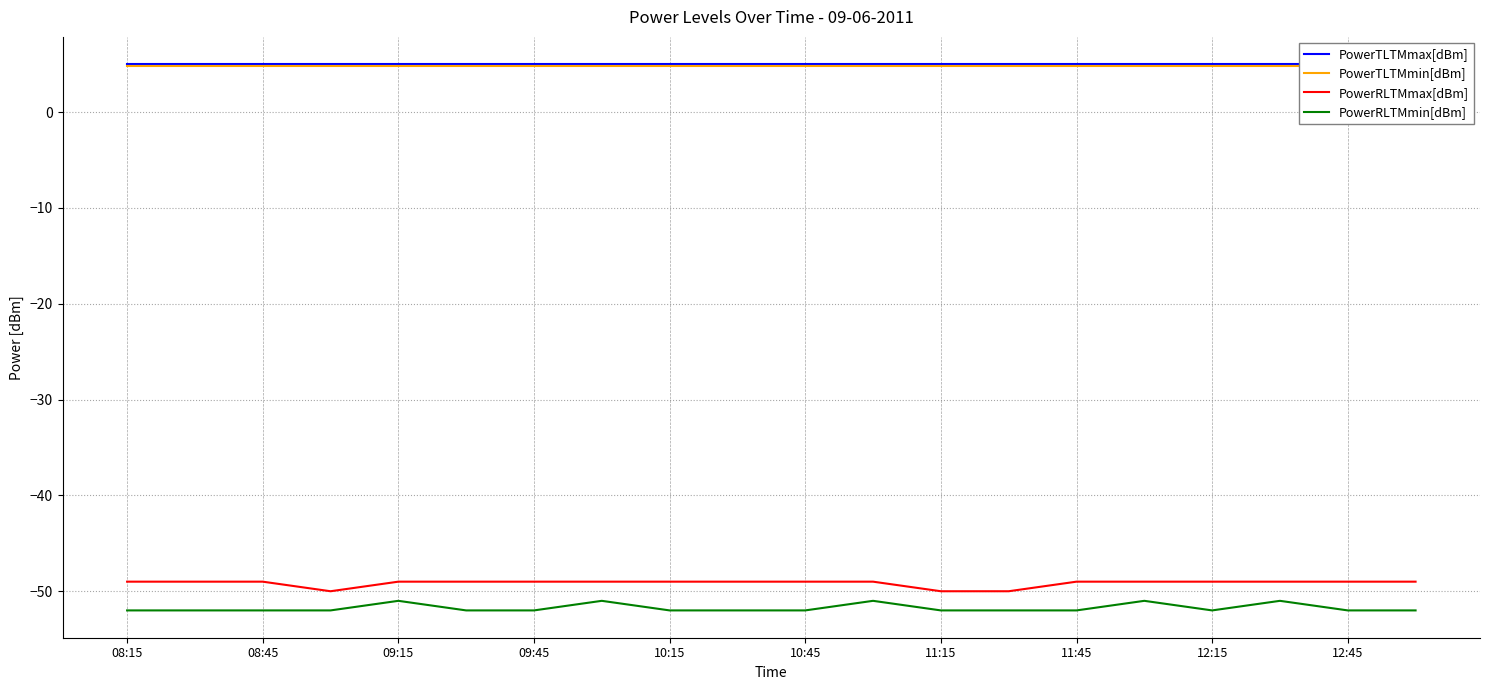

The PowerRLTMmax[dBm] series shows -16 at 12:15. True or false?

False